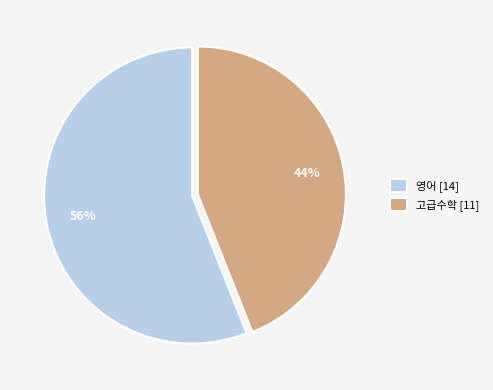

Which category accounts for the majority?

영어